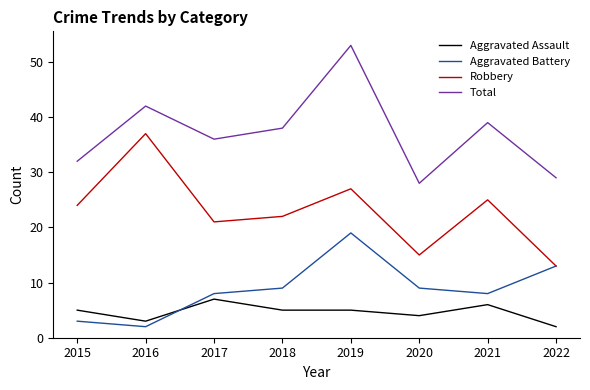

Reading left to right, list all the values displayed in this chart.

Aggravated Assault: 2015=5	2016=3	2017=7	2018=5	2019=5	2020=4	2021=6	2022=2
Aggravated Battery: 2015=3	2016=2	2017=8	2018=9	2019=19	2020=9	2021=8	2022=13
Robbery: 2015=24	2016=37	2017=21	2018=22	2019=27	2020=15	2021=25	2022=13
Total: 2015=32	2016=42	2017=36	2018=38	2019=53	2020=28	2021=39	2022=29